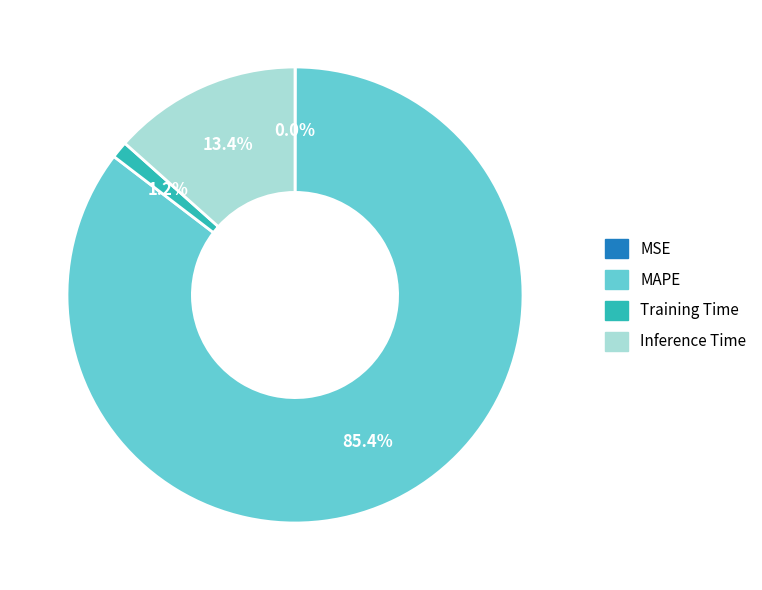

Is the sum of Training Time and Inference Time greater than half?

No